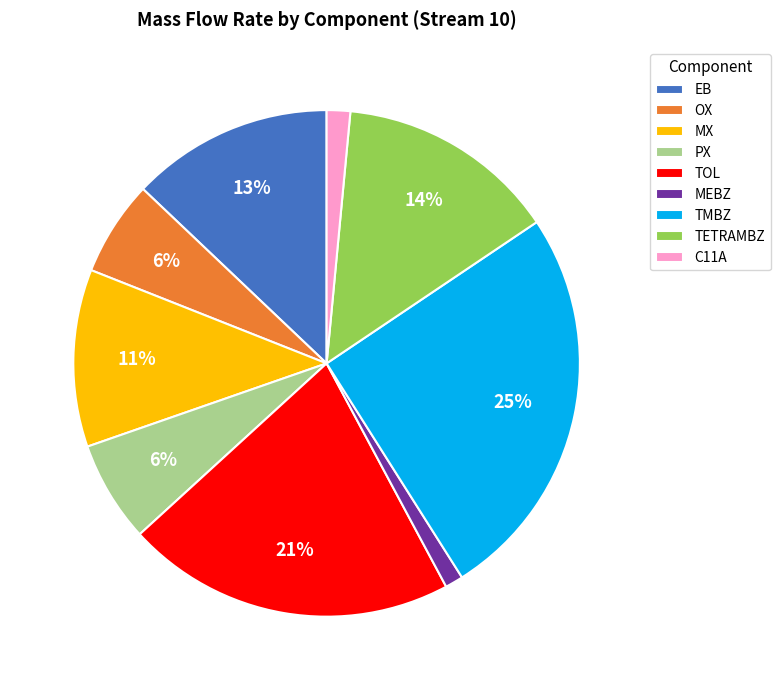

Which has a higher value, MX or PX?

MX